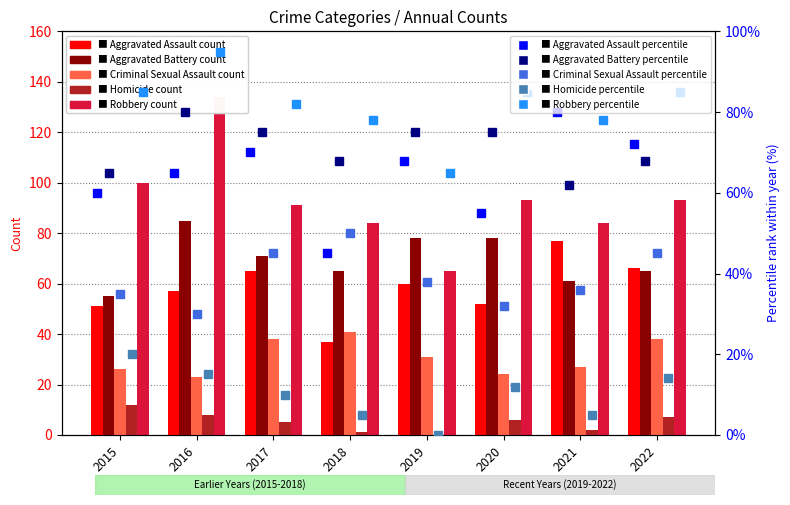

List the series in order of their peak value, highest first.

Robbery, Aggravated Battery, Aggravated Assault, Criminal Sexual Assault, Homicide